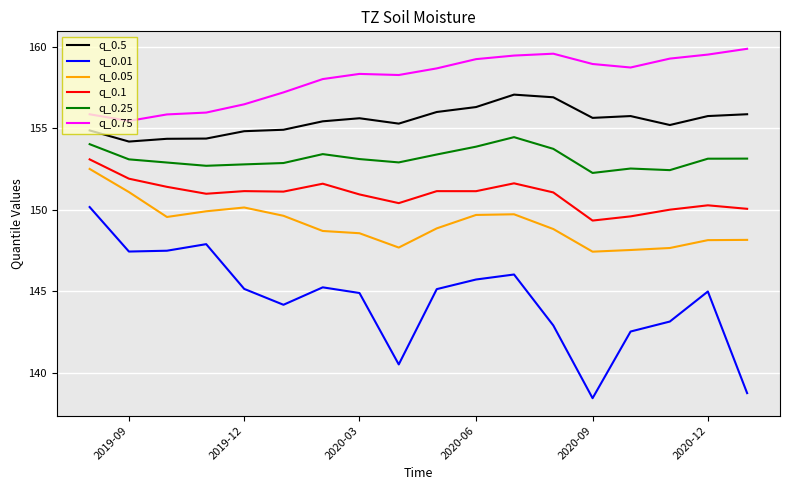

What is the difference between the maximum and minimum values in the q_0.05 series?

5.1